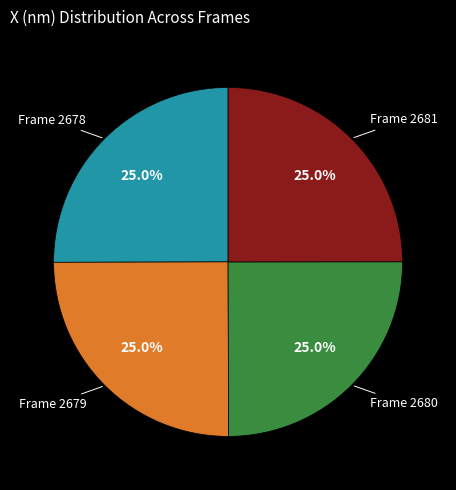

Is there a majority slice in this chart?

No